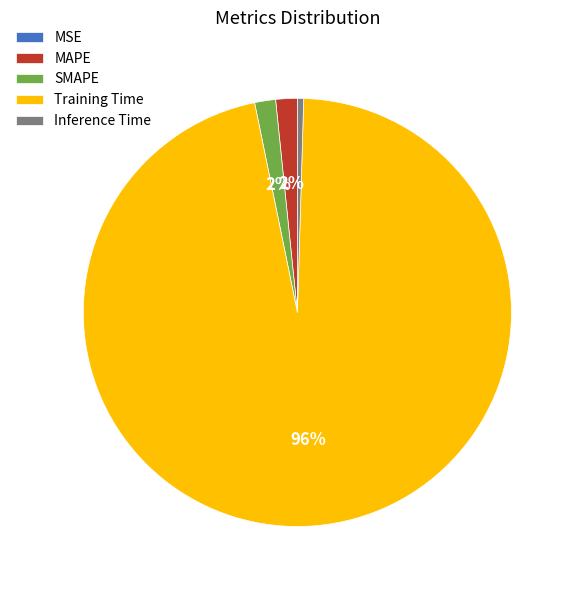

Which slice is the largest?

Training Time